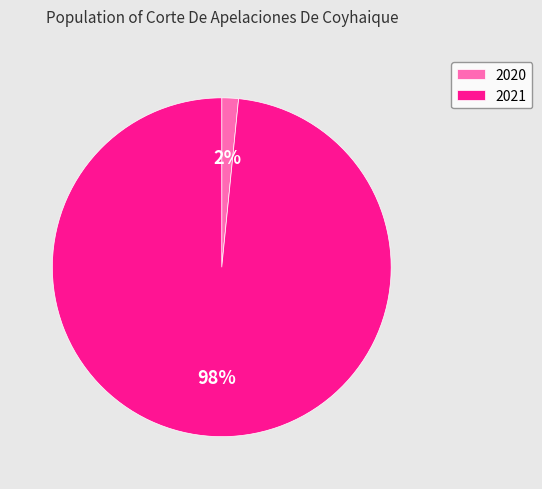

Which has a higher value, 2020 or 2021?

2021